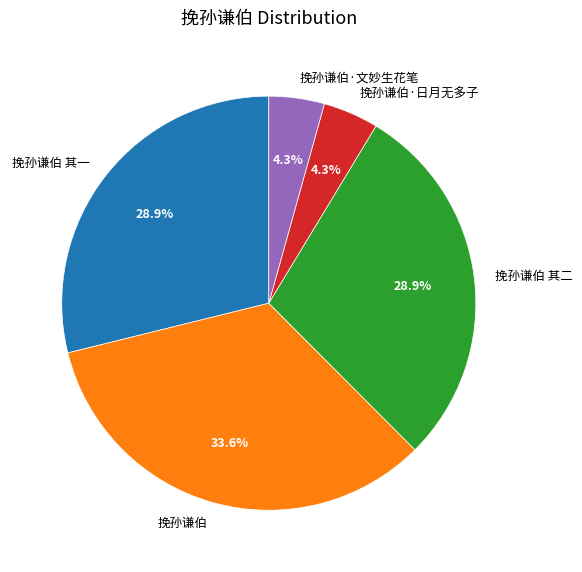

How many slices are in this pie chart?

5